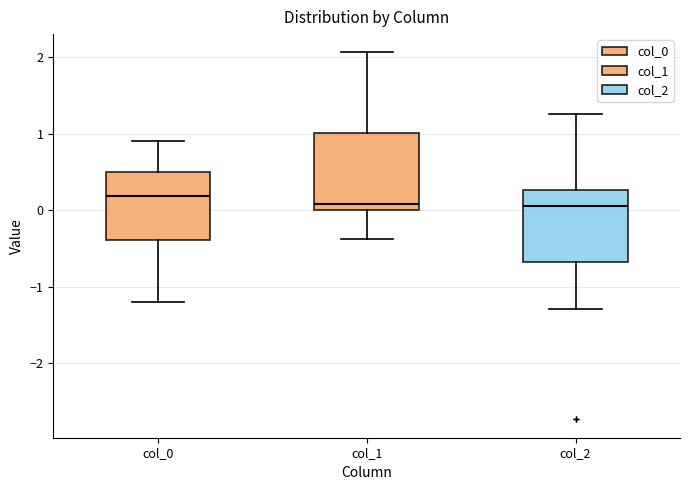

Reading left to right, transcribe this box plot: for each box, give where its median line is, the range the box spans, and where its two whiskers end, as read against the y-axis. The values are not printed on the chart, so give them approximately, as read against the axis.

col_0: median 0.2, box -0.4 to 0.5, whiskers -1.2 to 0.9
col_1: median 0.1, box 0.0 to 1.0, whiskers -0.4 to 2.1
col_2: median 0.1, box -0.7 to 0.3, whiskers -1.3 to 1.3